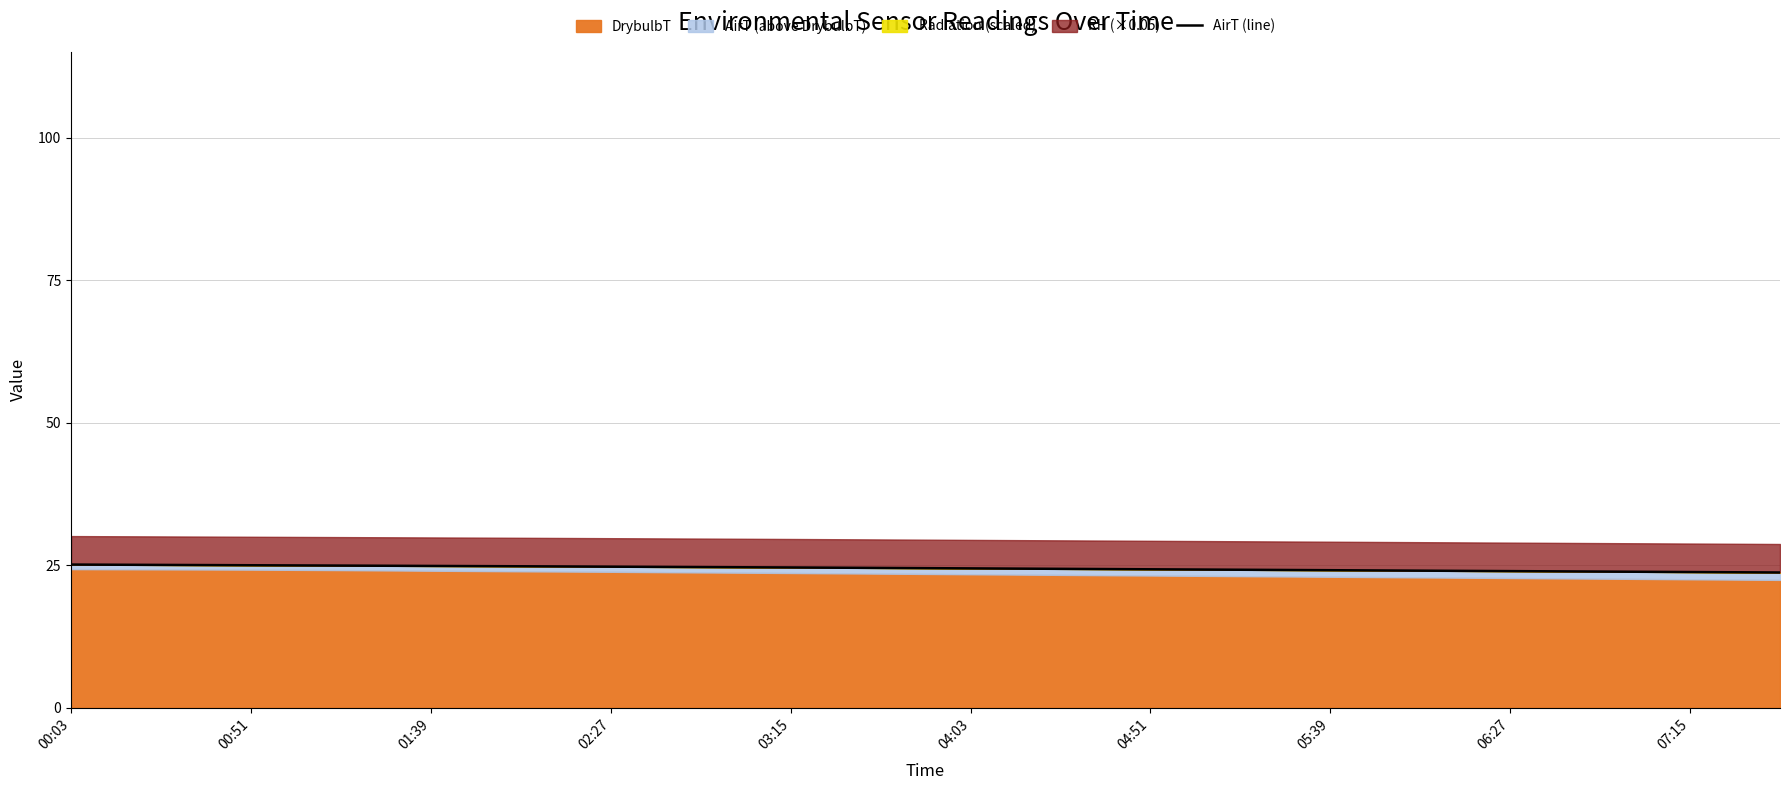

Approximately how many times larger is the value at 00:51 compared to 01:39?

1.0